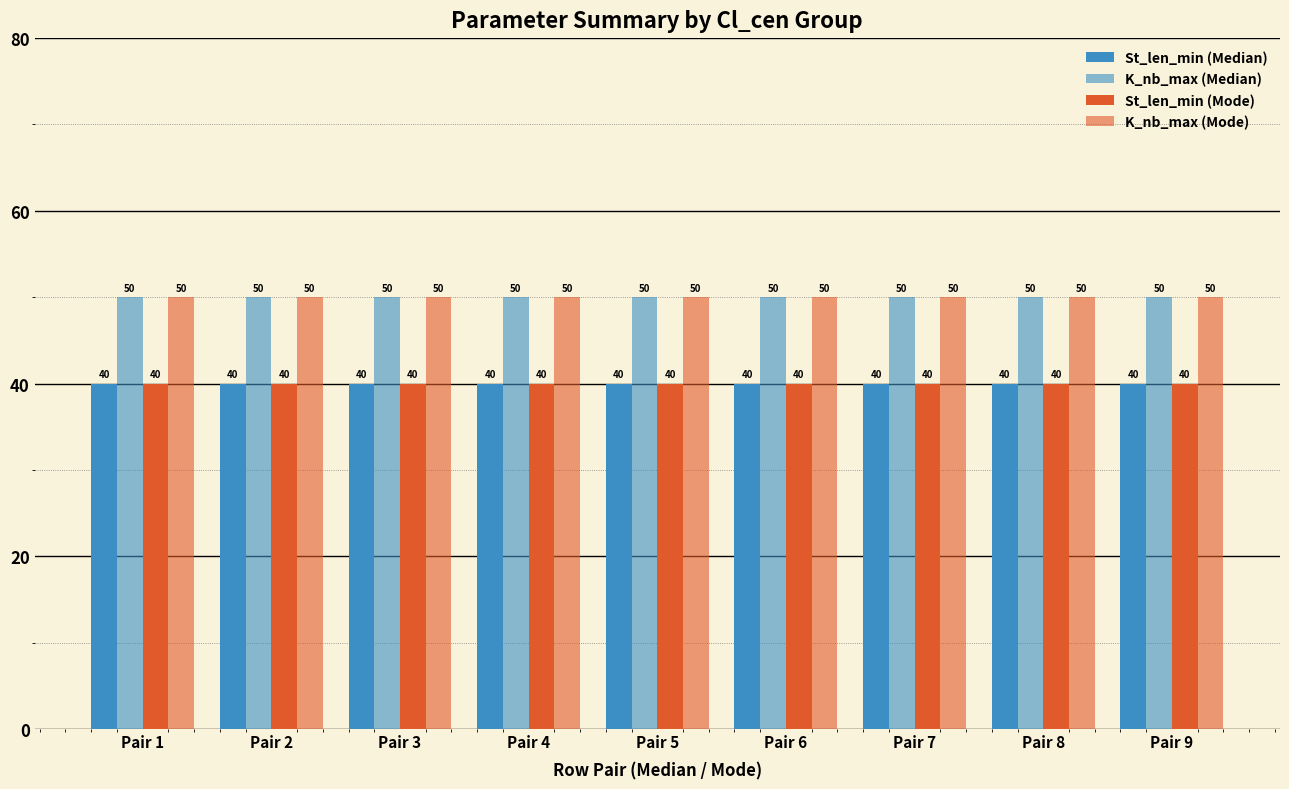

Is the value of K_nb_max (Mode) at Pair 1 greater than the value of St_len_min (Median) at Pair 3?

Yes